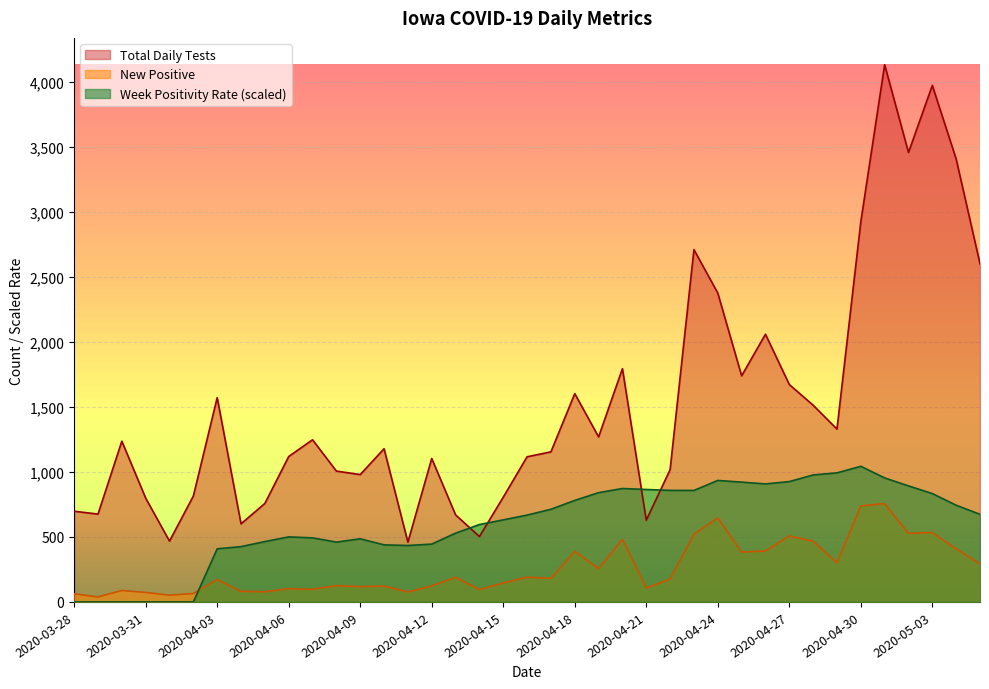

Does the chart display data point markers on the line(s)?

No